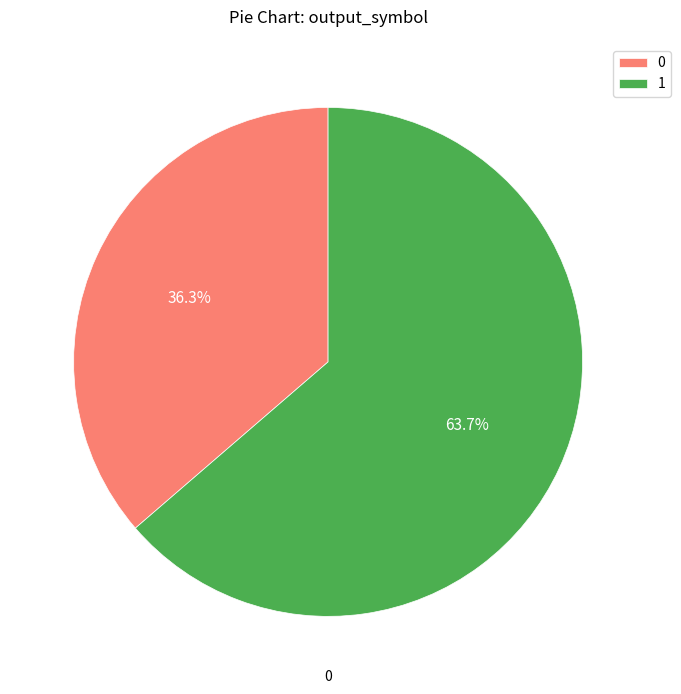

To the nearest percent, what is the average slice percentage?

50%